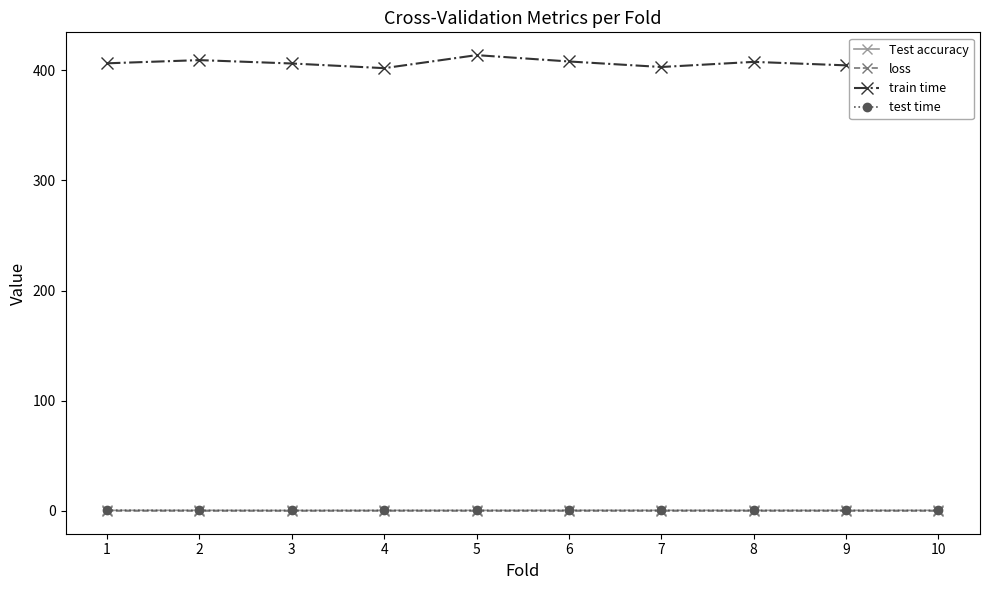

Which series has the widest spread of values?

train time